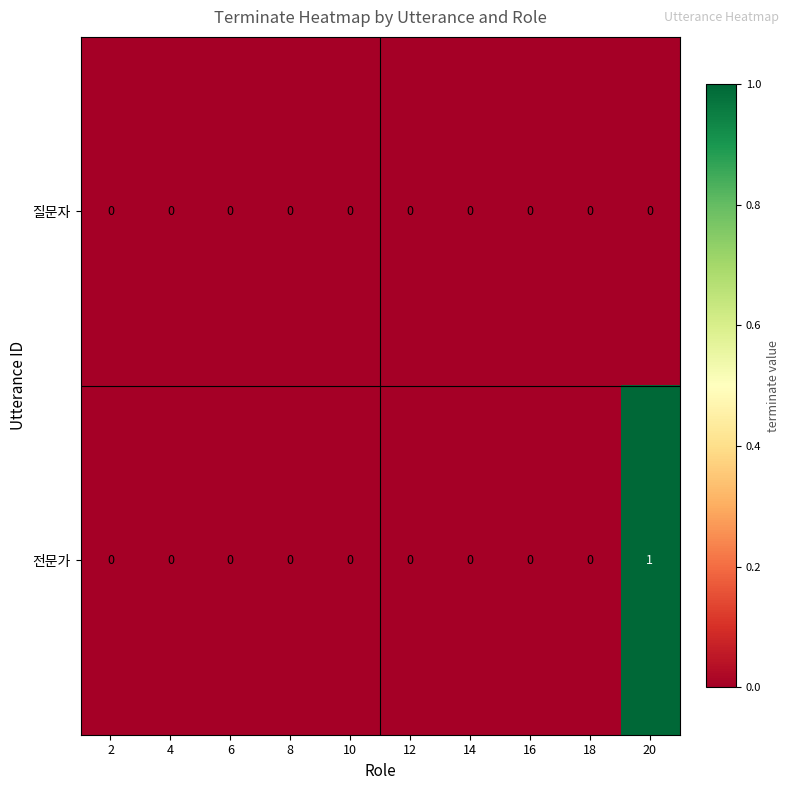

How many series are shown in this chart?

2